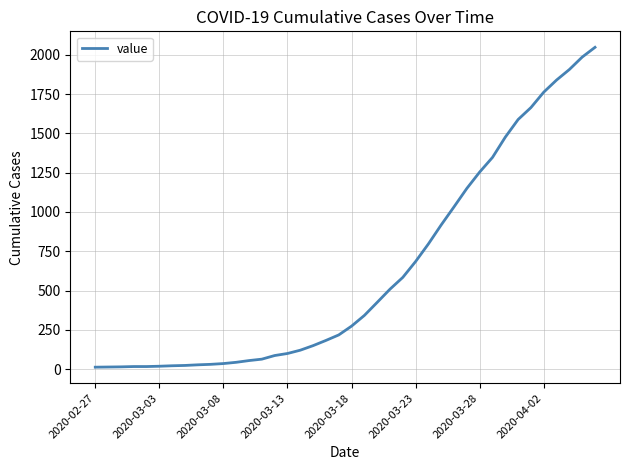

What is the maximum value shown in the chart?

2047